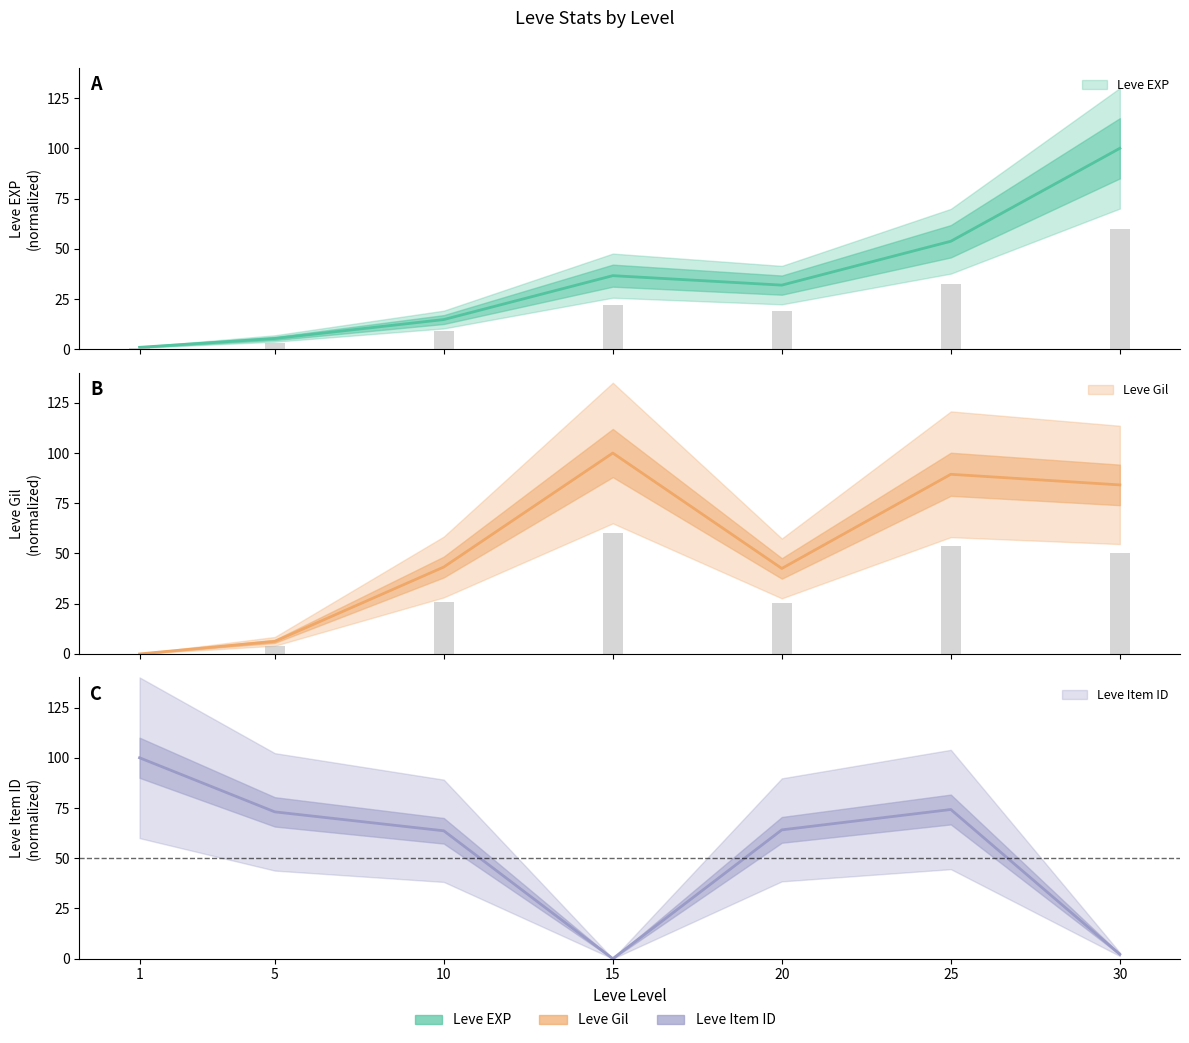

Reading right to left, transcribe all the data shown in this chart.

Leve EXP: 100.0	53.7	31.9	36.6	14.7	5.3	0.9
Leve Gil: 84.1	89.4	42.5	100.0	43.3	6.2	0.0
Leve Item ID: 2.2	74.3	64.1	0.0	63.7	73.1	100.0